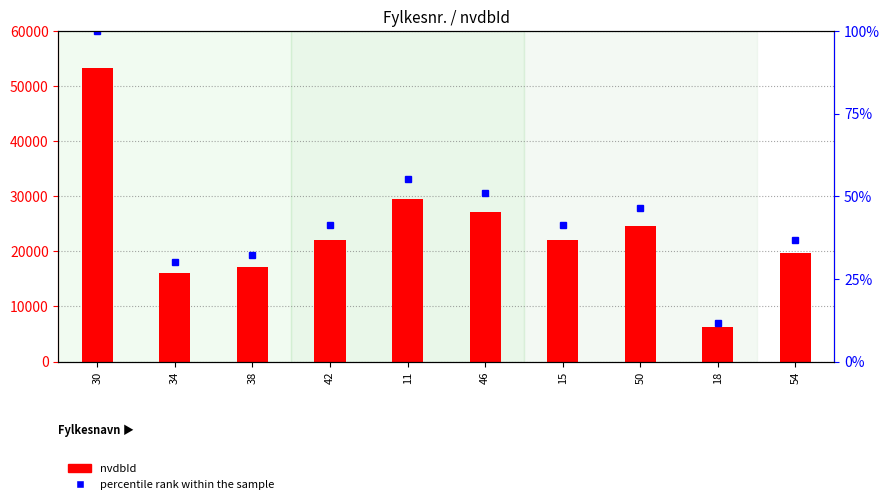

True or false: nvdbId has a value of 8867.8 at 38.

False